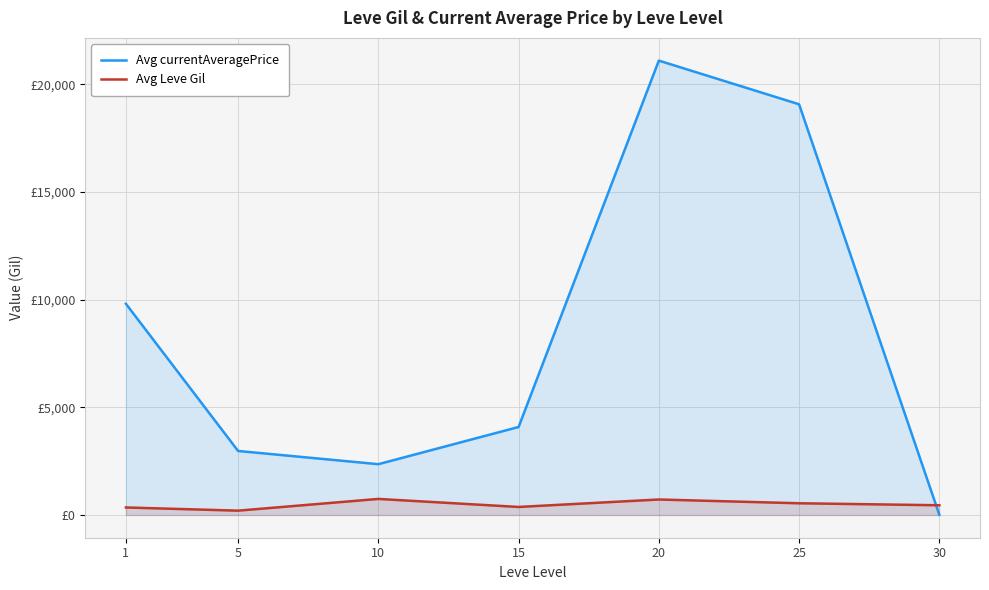

Rank the series at 1 from lowest to highest value.

Avg Leve Gil, Avg currentAveragePrice